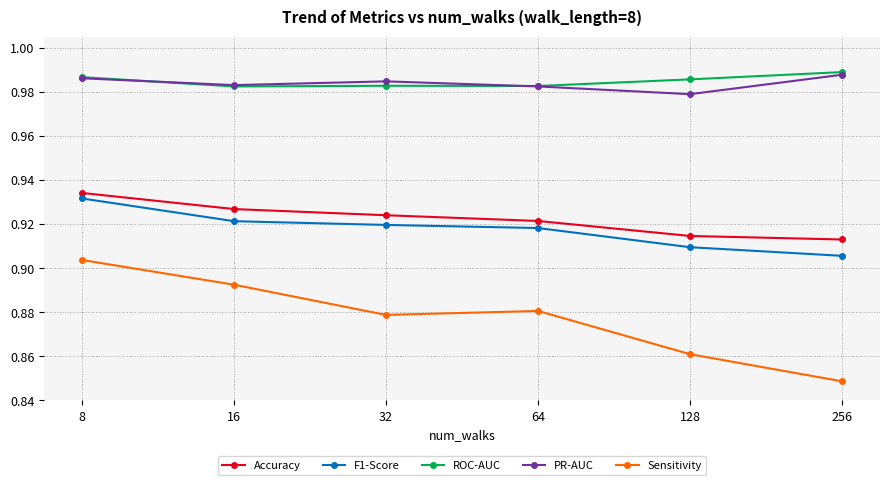

True or false: Accuracy has more than 2 points higher than both neighbors.

False